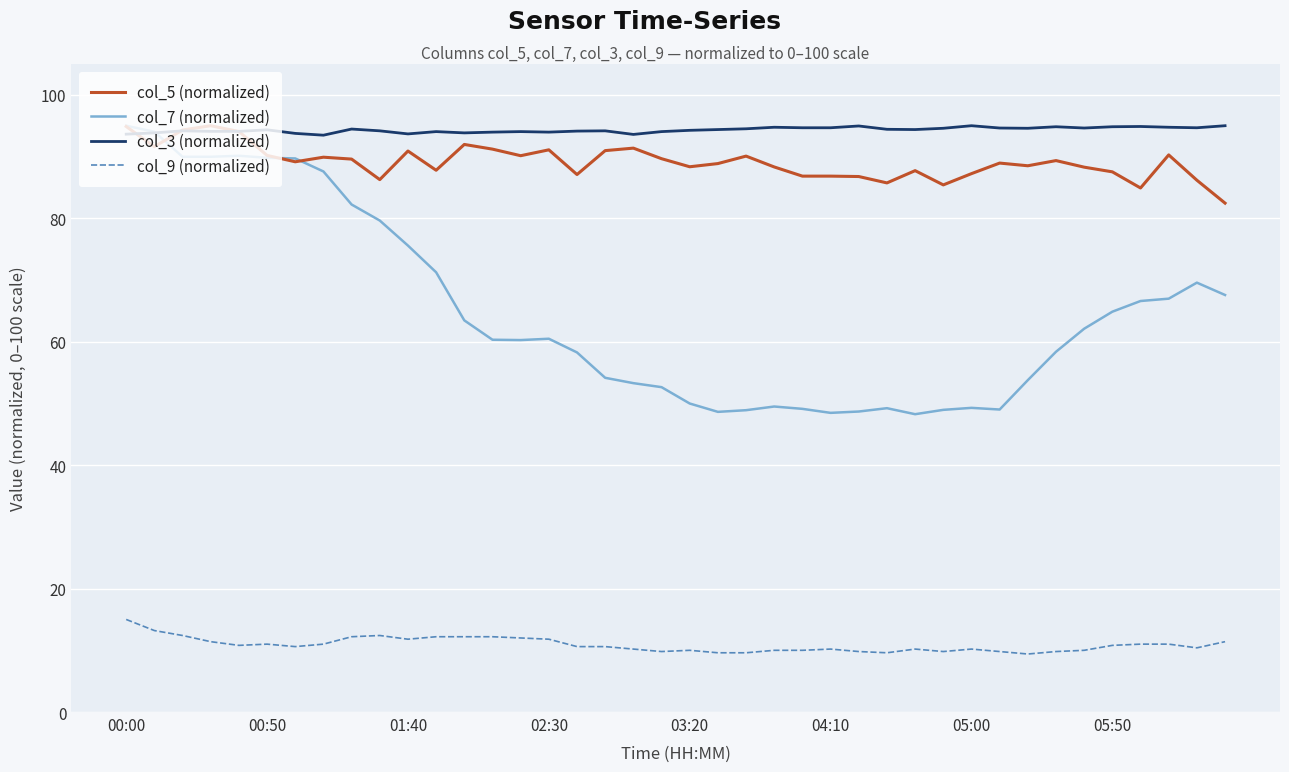

What are all the series names shown in the legend?

col_5 (normalized), col_7 (normalized), col_3 (normalized), col_9 (normalized)